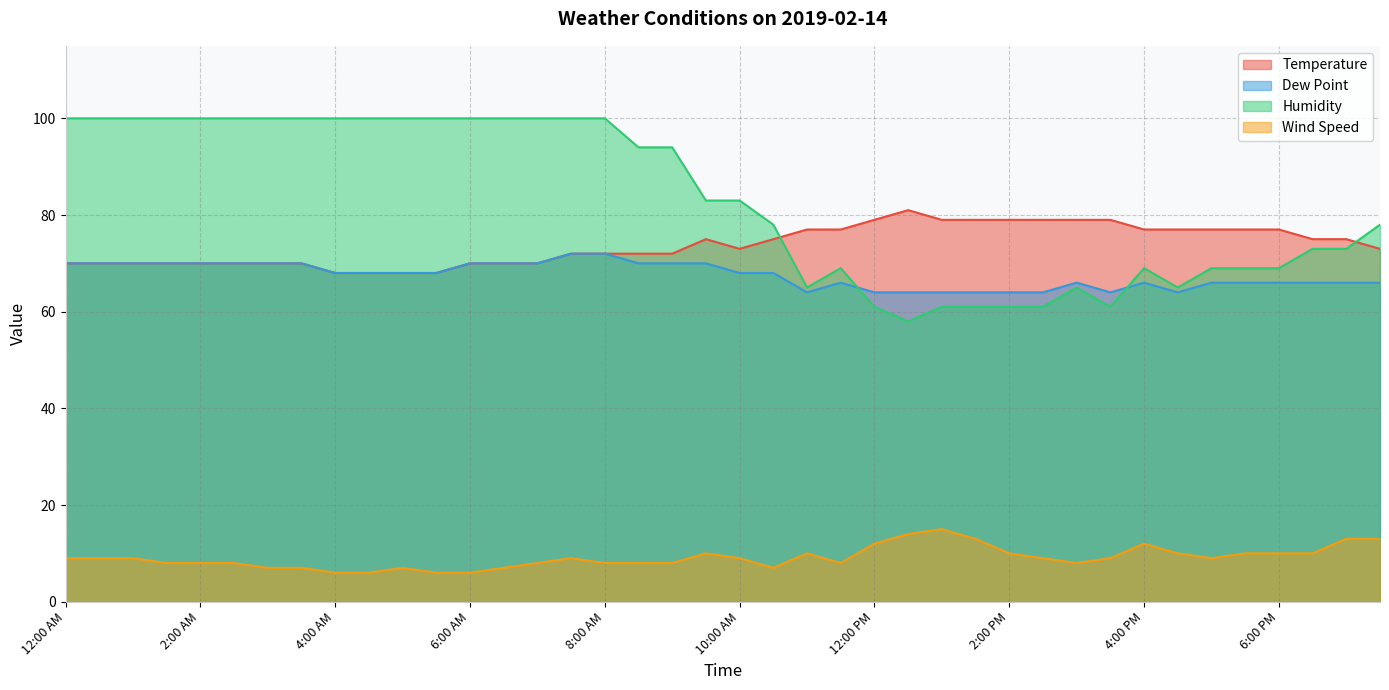

True or false: Dew Point has a value of 86 at 4:30 PM.

False